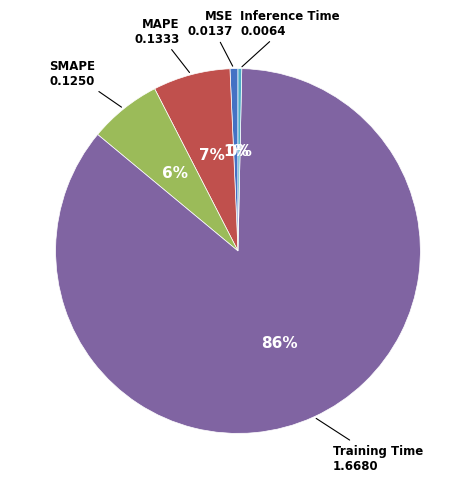

To the nearest percent, what is the average slice percentage?

20%